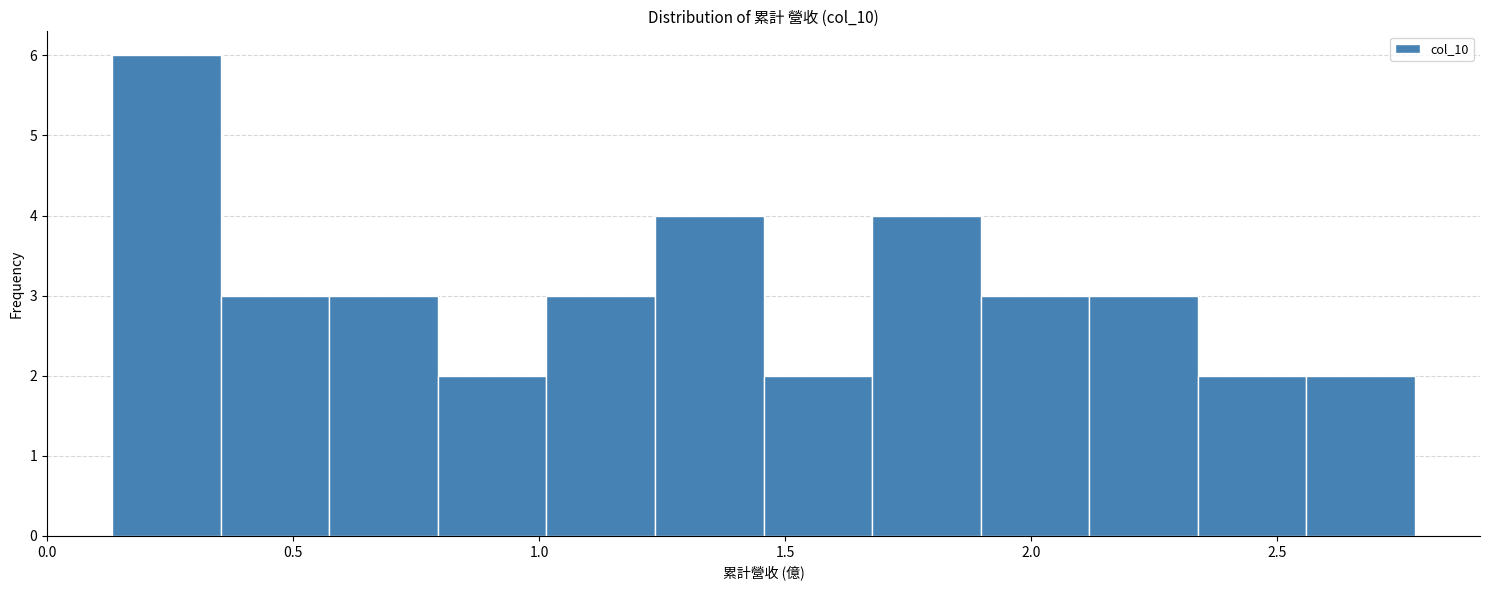

Reading left to right, list every bar in this chart as the range it spans on the x-axis followed by its height. Neither the bar edges nor the heights are printed on the chart, so give them approximately, as read against the axes.

0.15 to 0.35: 6
0.35 to 0.55: 3
0.55 to 0.80: 3
0.80 to 1.00: 2
1.00 to 1.25: 3
1.25 to 1.45: 4
1.45 to 1.70: 2
1.70 to 1.90: 4
1.90 to 2.10: 3
2.10 to 2.35: 3
2.35 to 2.55: 2
2.55 to 2.80: 2